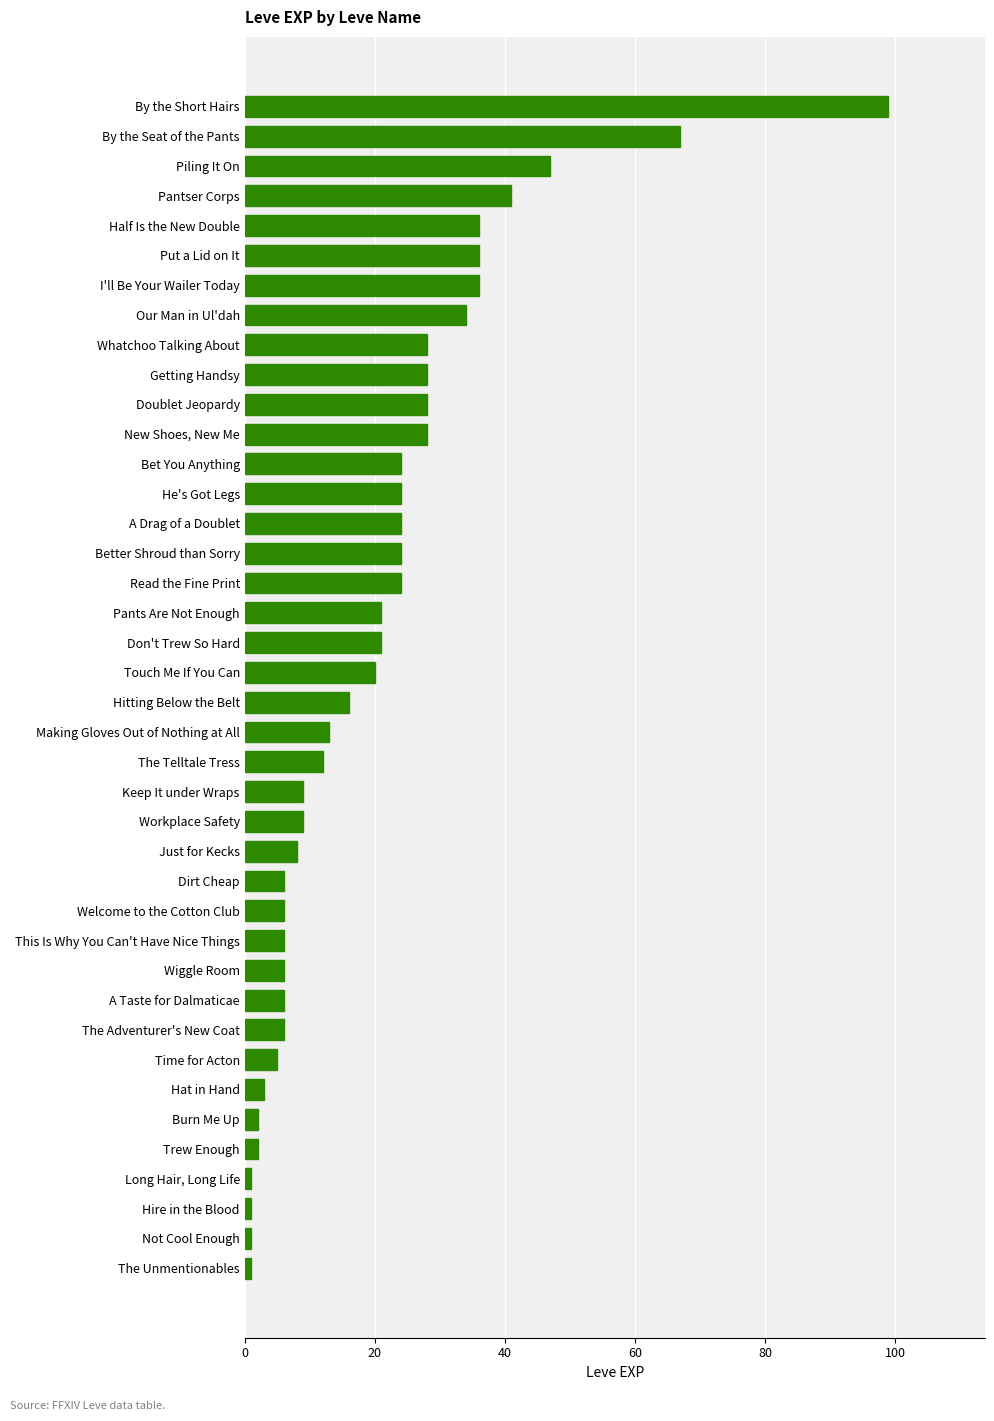

What is the greatest value displayed?

99